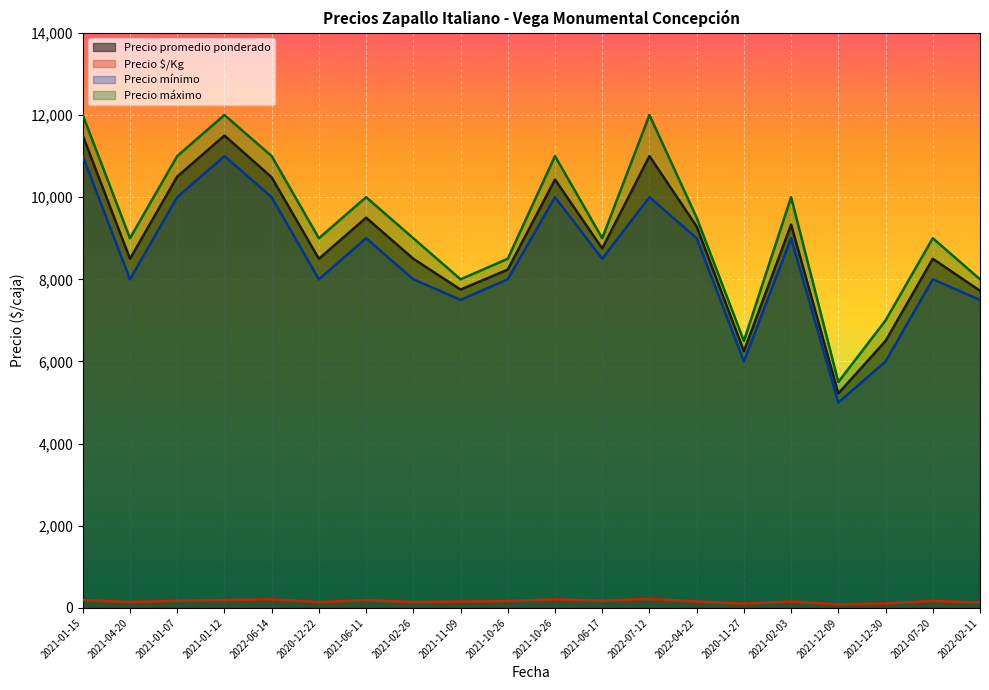

Which has a higher value, 2021-12-30 or 2021-04-20?

2021-04-20